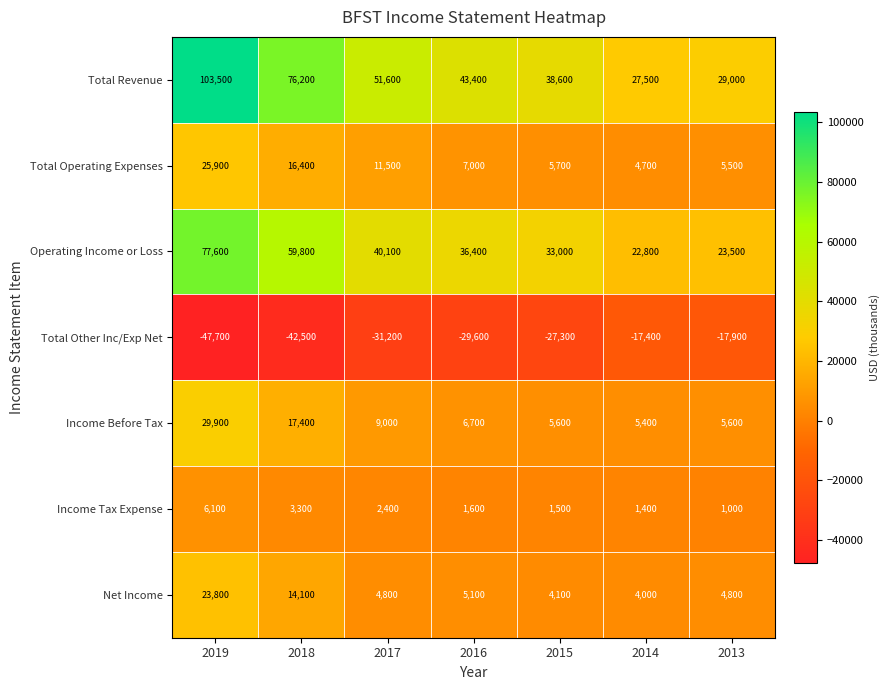

Between 2017 and 2014, which series saw the biggest shift?

Total Revenue